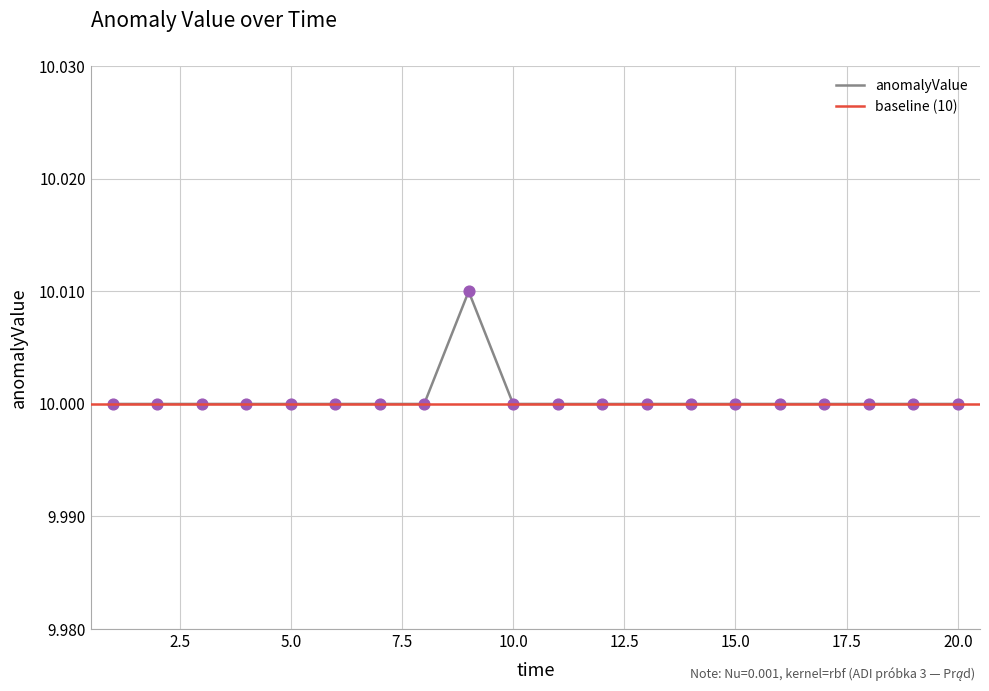

Between 13 and 9, which is larger?

9